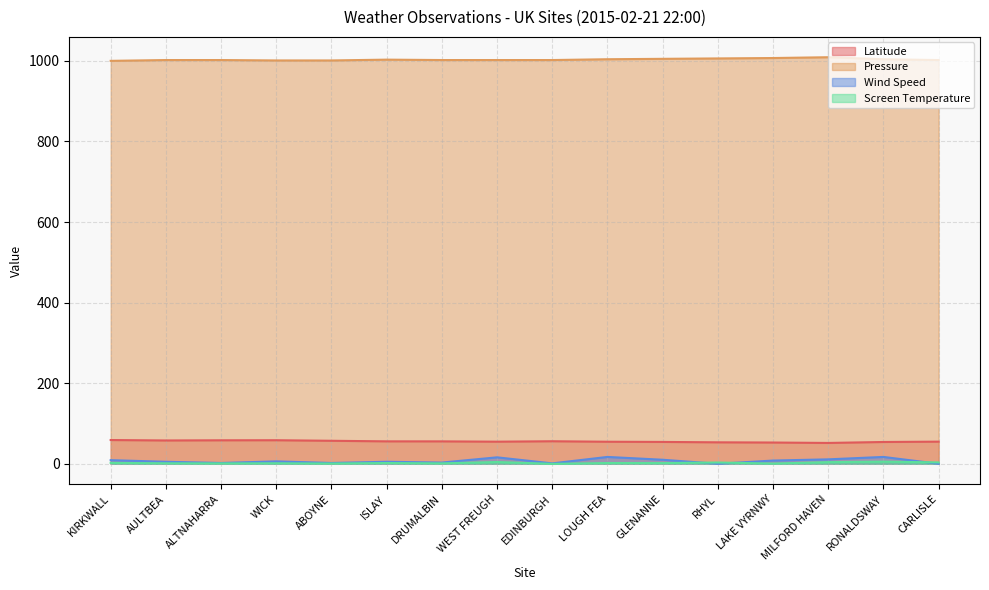

How many lines are shown in the chart?

4